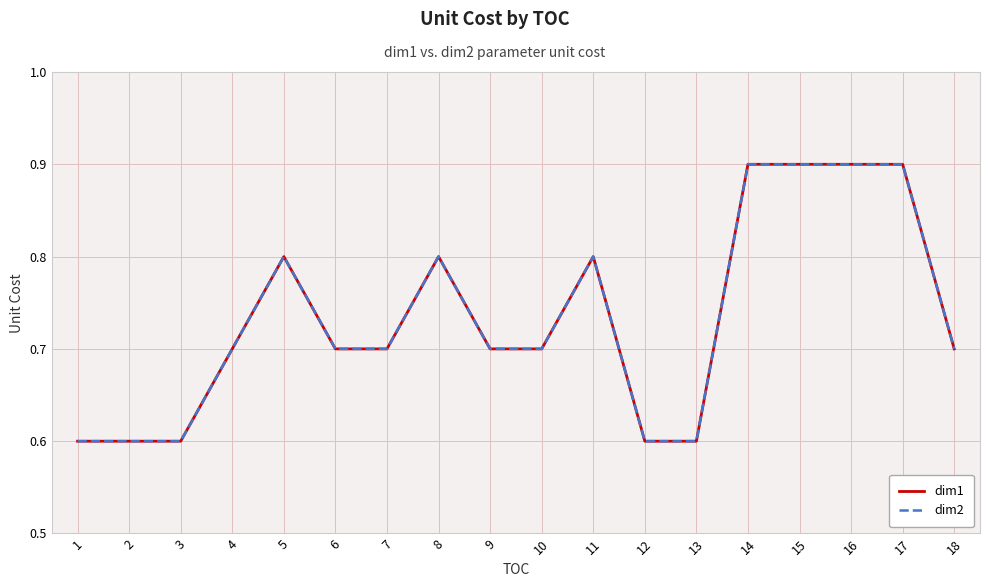

What is the lowest value of the dim2 series?

0.6